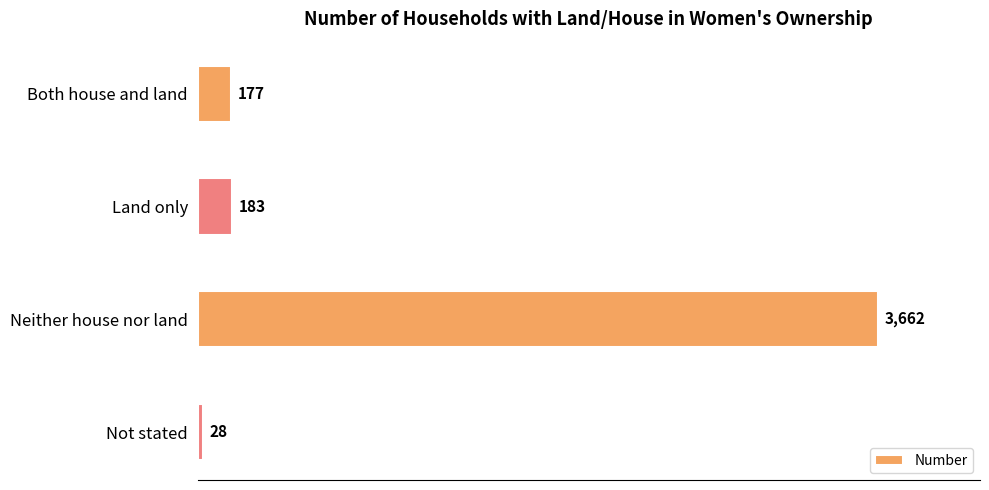

Which has a higher value, Both house and land or Not stated?

Both house and land